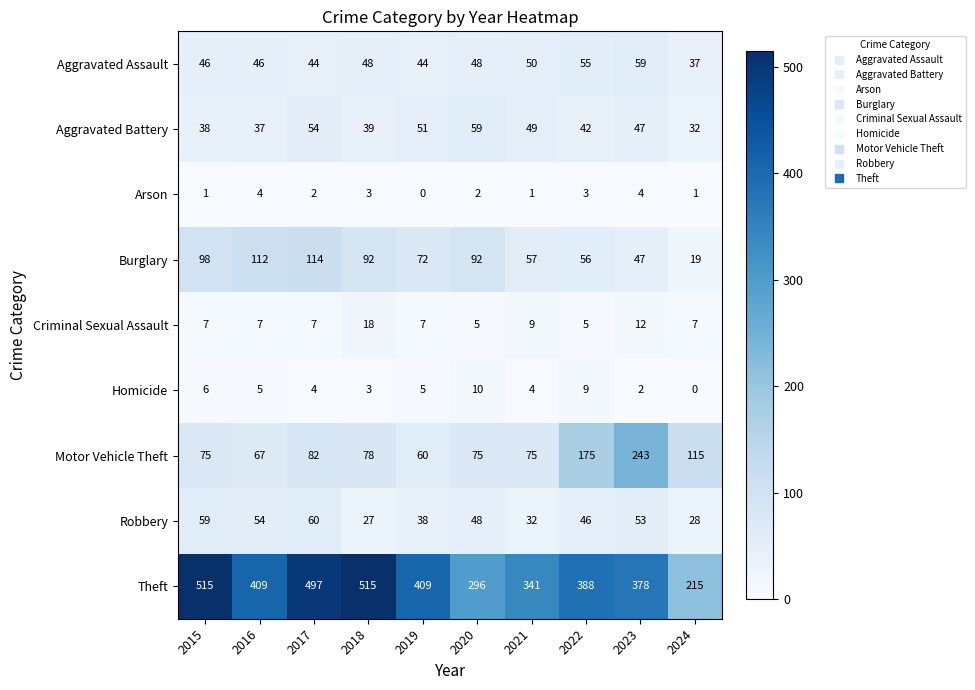

What is the difference between the highest and lowest values at 2017?

495